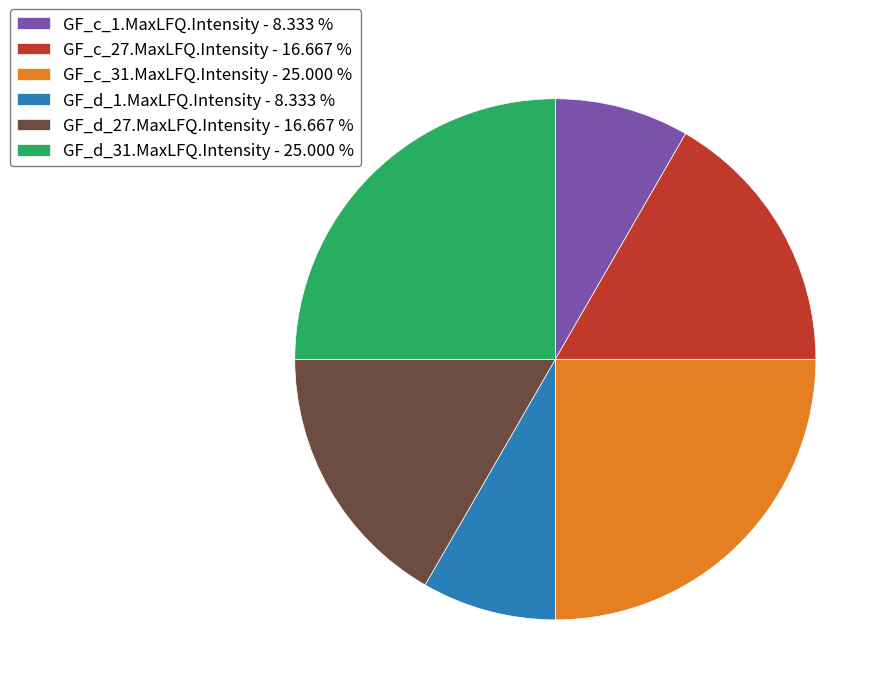

Between GF_d_27.MaxLFQ.Intensity and GF_d_1.MaxLFQ.Intensity, which is larger?

GF_d_27.MaxLFQ.Intensity